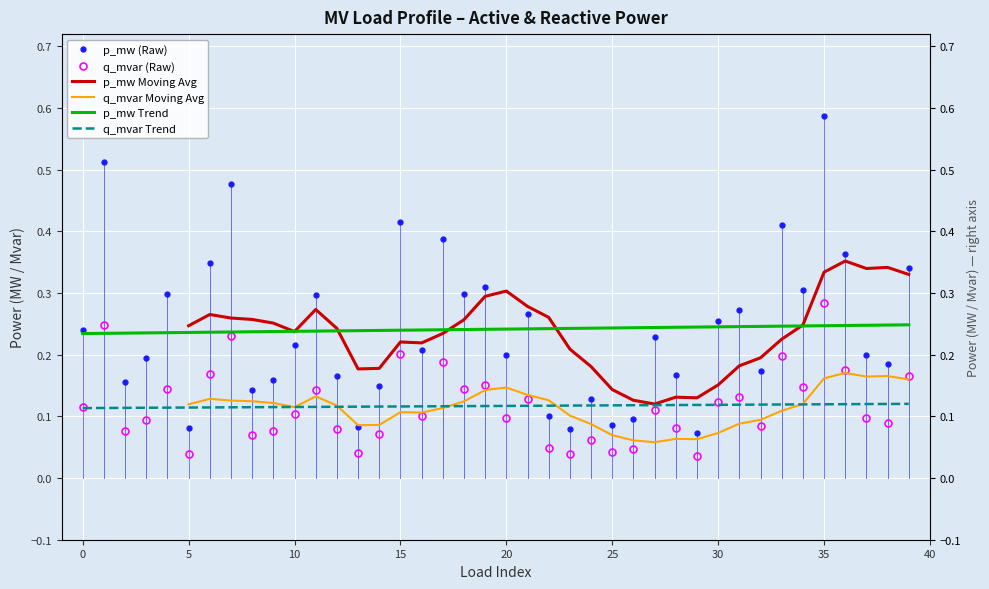

What is the highest value of the q_mvar Trend series?

0.1